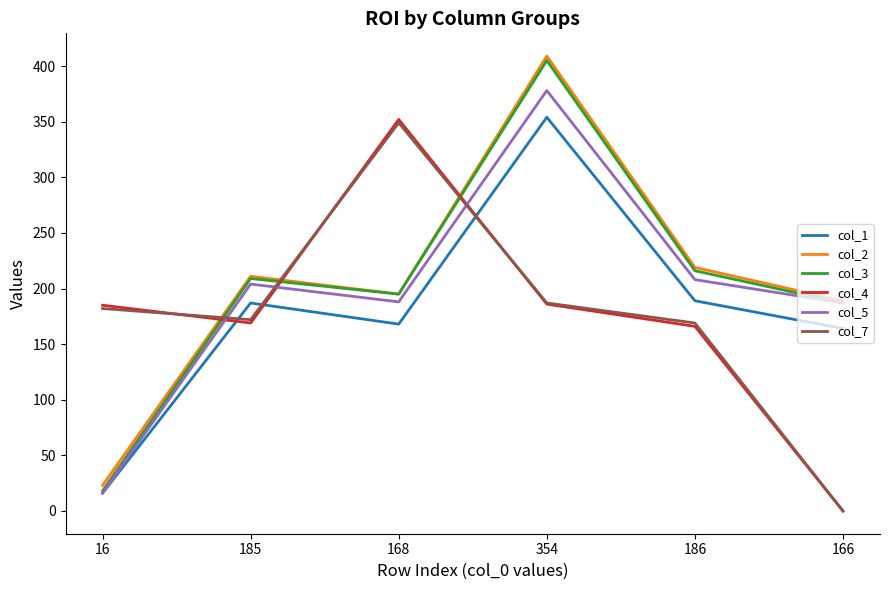

What is the sum of all col_7 values?

1059